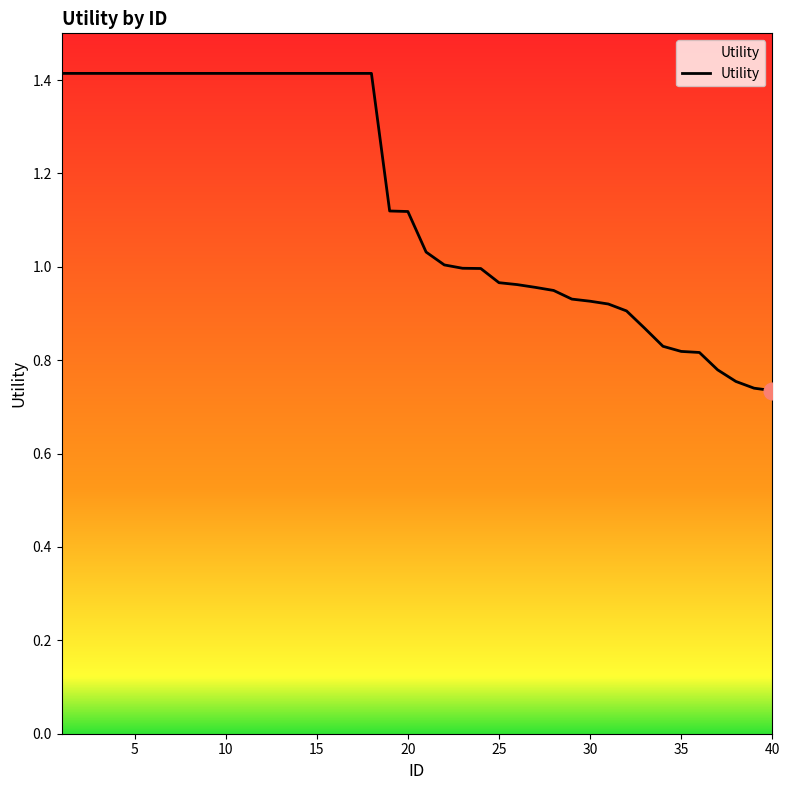

What is the greatest value displayed?

1.4